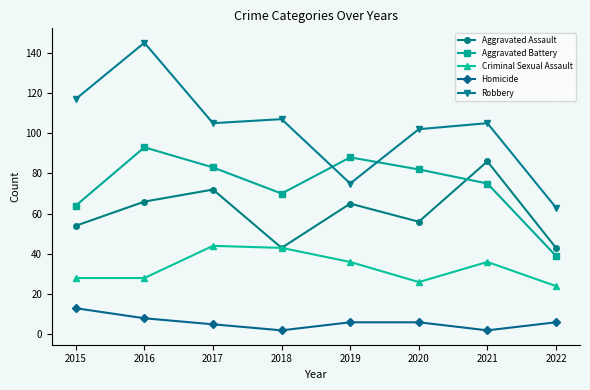

Which series has the largest total across all categories?

Robbery